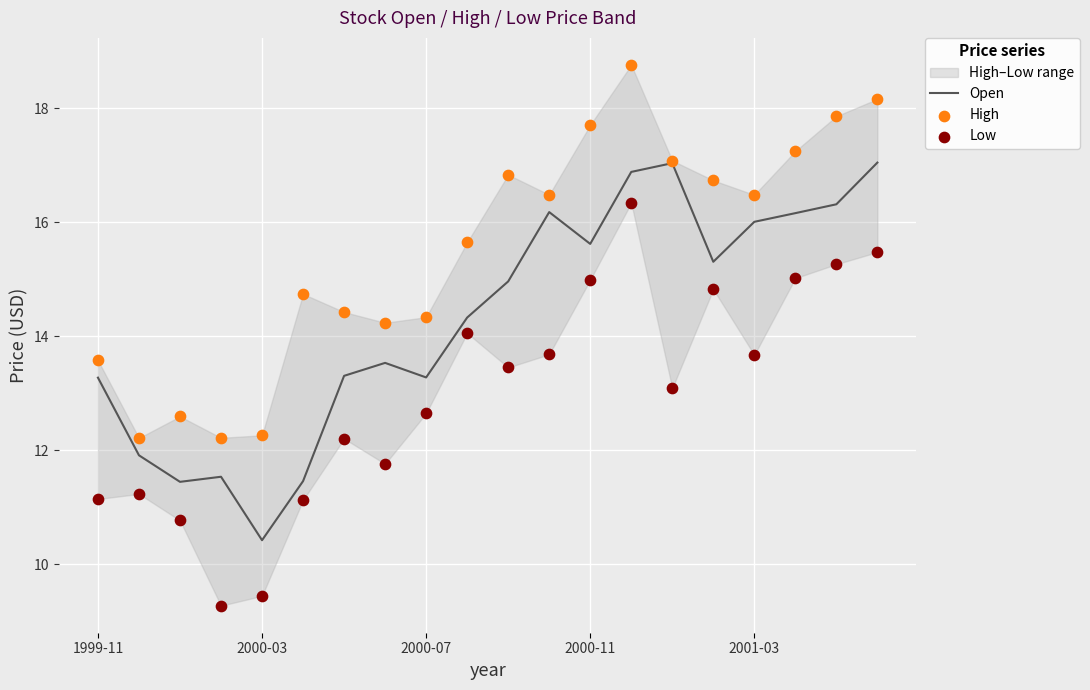

What is the total value across all series at 7?

39.5